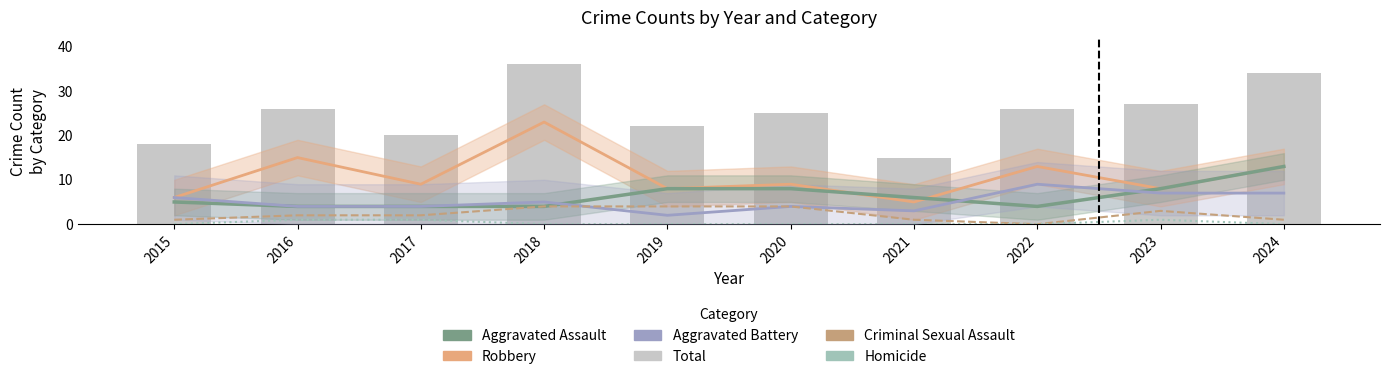

Which series has the largest range (max minus min)?

Total